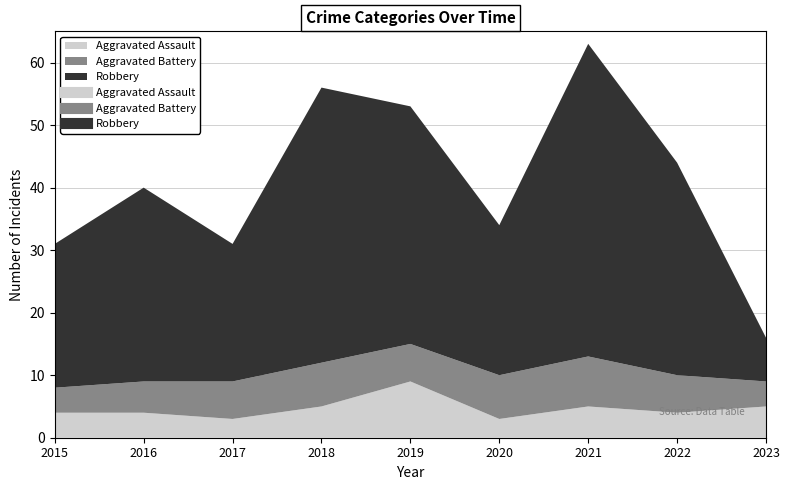

Which category has the lowest value in the Robbery series?

2023